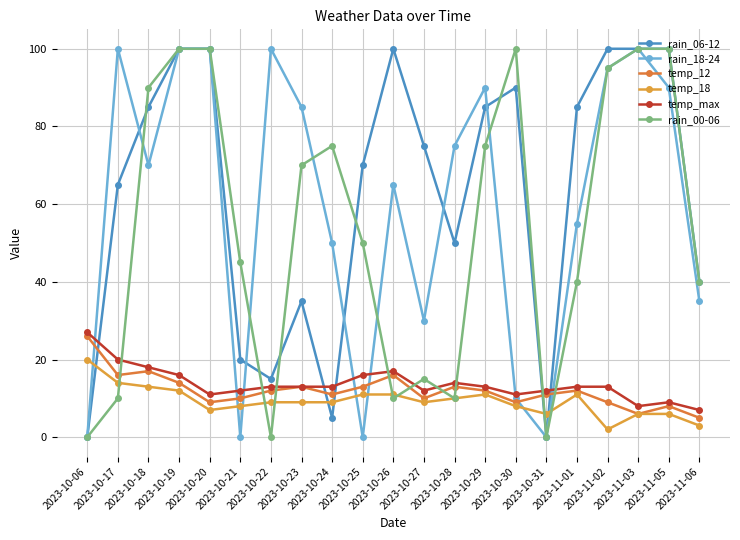

What is the highest value of the rain_18-24 series?

100